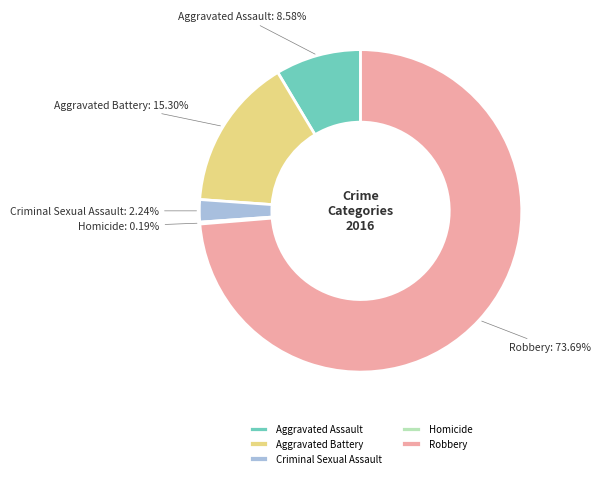

Which has a higher value, Criminal Sexual Assault or Aggravated Assault?

Aggravated Assault